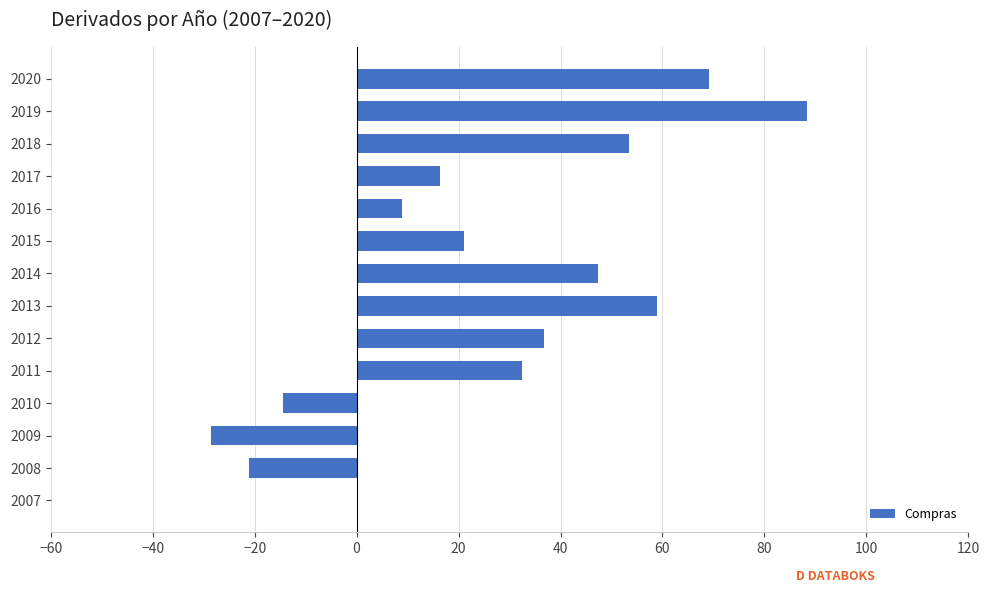

Which category has the highest value across all series?

2019